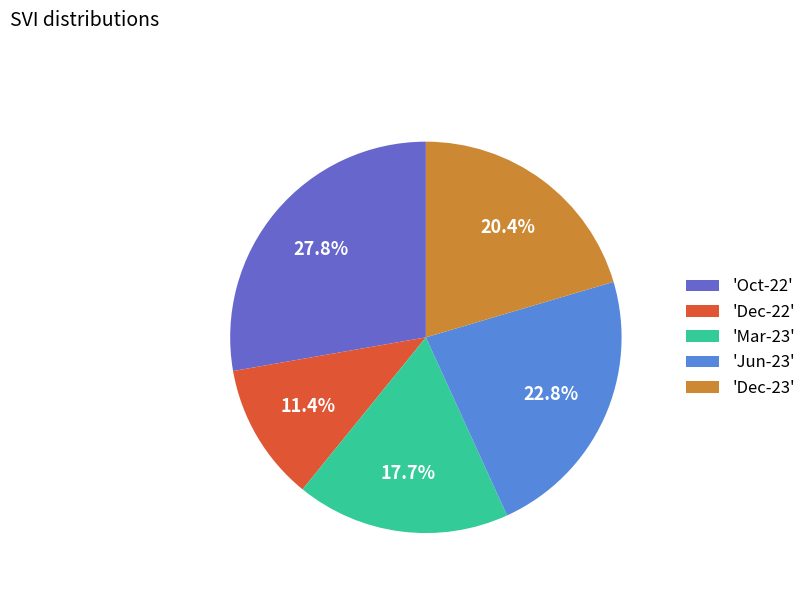

Which category has the smallest portion of the pie?

'Dec-22'